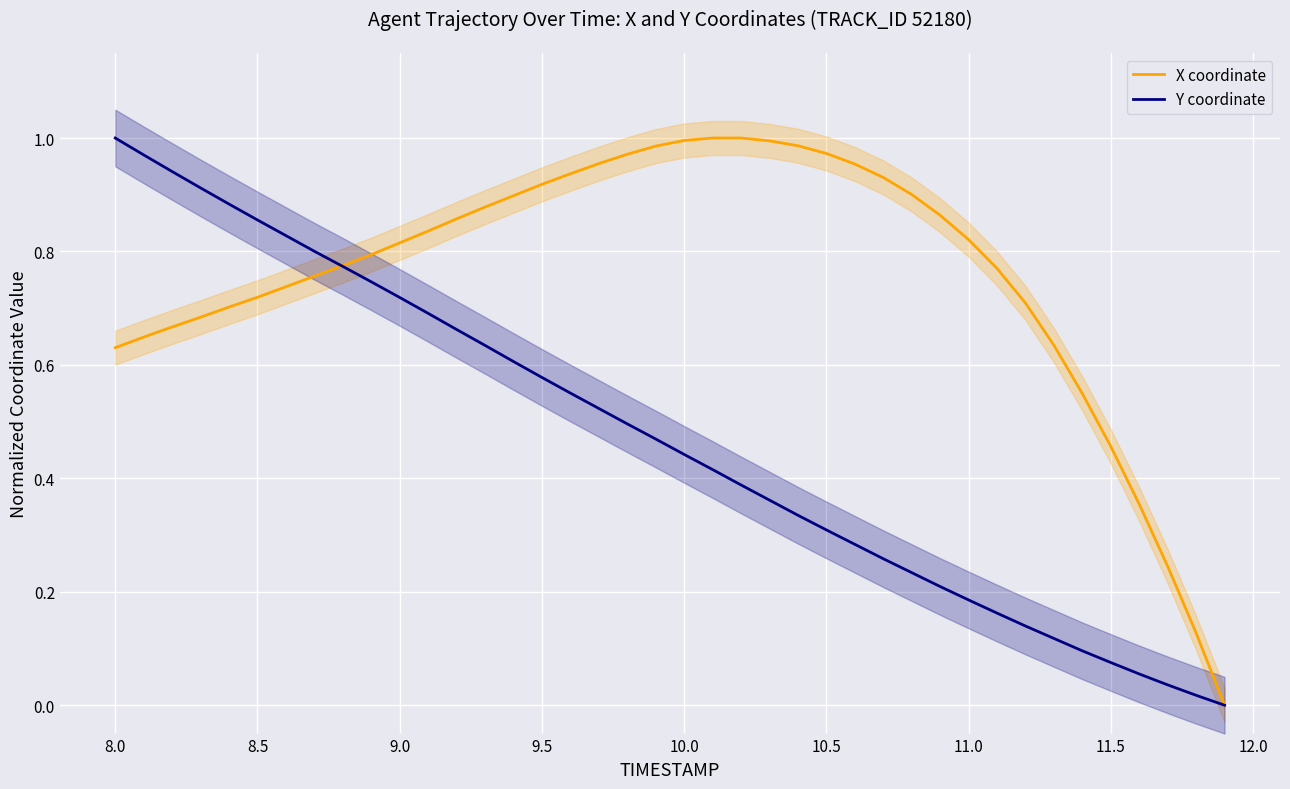

Reading left to right, what are all the values shown in this chart?

X coordinate: 0.6	0.6	0.7	0.7	0.7	0.7	0.7	0.8	0.8	0.8	0.8	0.8	0.9	0.9	0.9	0.9	0.9	1.0	1.0	1.0	1.0	1.0	1.0	1.0	1.0	1.0	1.0	0.9	0.9	0.9	0.8	0.8	0.7	0.6	0.5	0.5	0.4	0.2	0.1	0.0
Y coordinate: 1.0	1.0	0.9	0.9	0.9	0.9	0.8	0.8	0.8	0.7	0.7	0.7	0.7	0.6	0.6	0.6	0.6	0.5	0.5	0.5	0.4	0.4	0.4	0.4	0.3	0.3	0.3	0.3	0.2	0.2	0.2	0.2	0.1	0.1	0.1	0.1	0.1	0.0	0.0	0.0